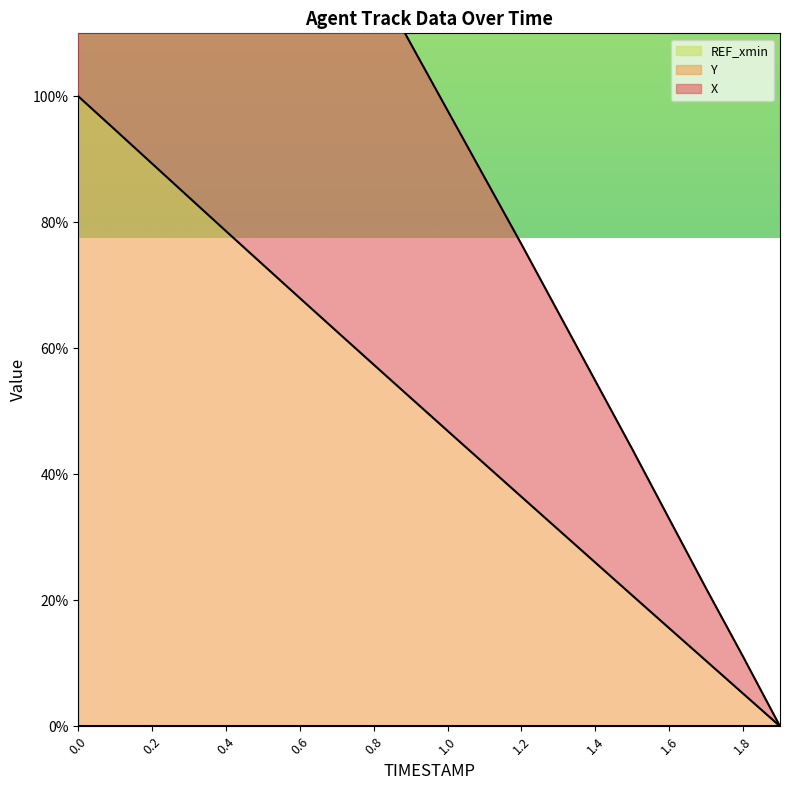

True or false: Y has a value of 62.7 at 0.7.

True